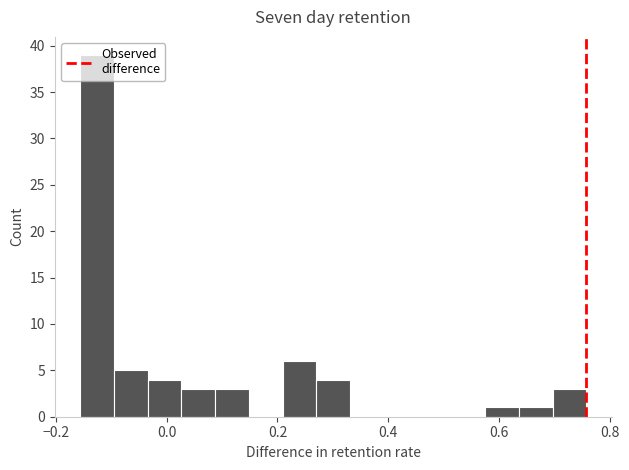

Around what value on the x-axis is the tallest bar? Give the approximate position of its centre, as read against the axis.

-0.12